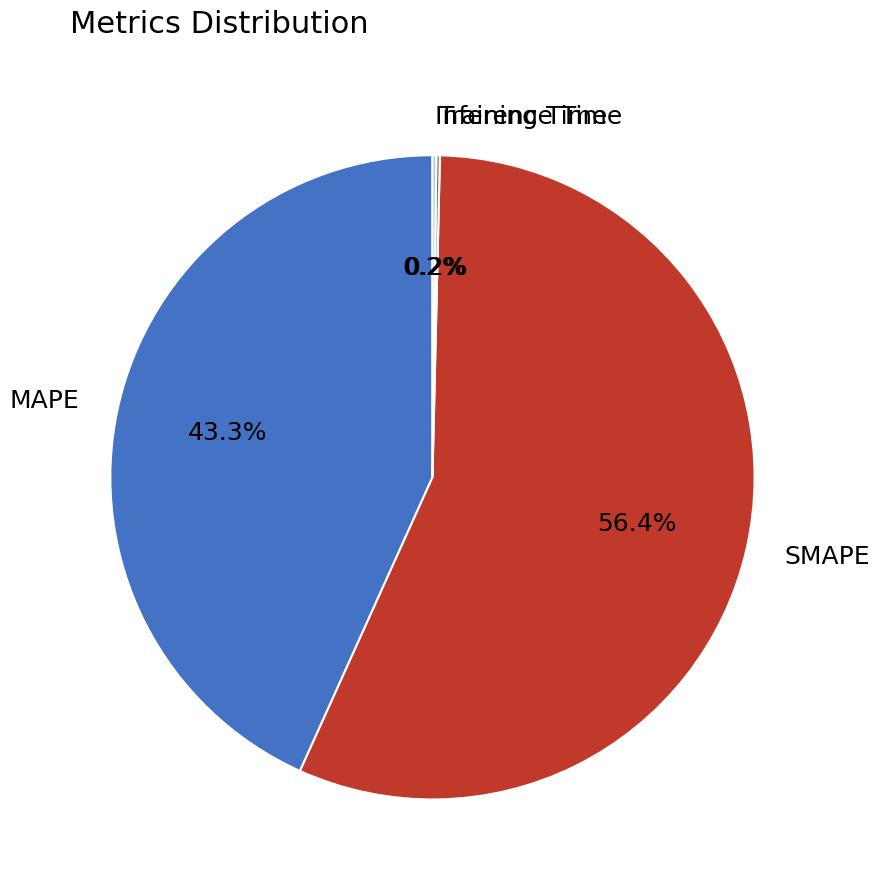

Does any single category account for the majority?

Yes